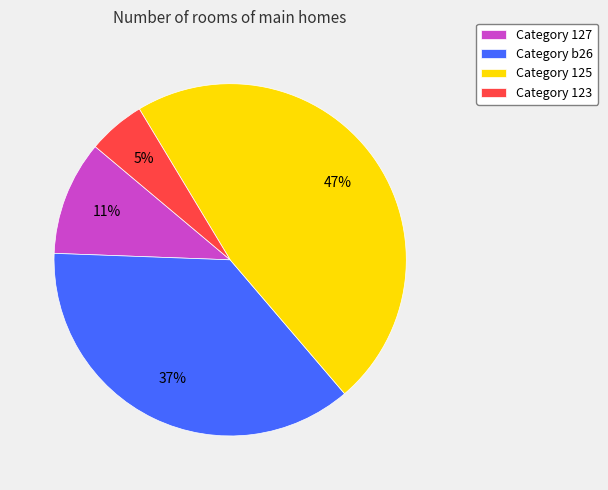

To the nearest percent, what portion does Category b26 represent?

37%